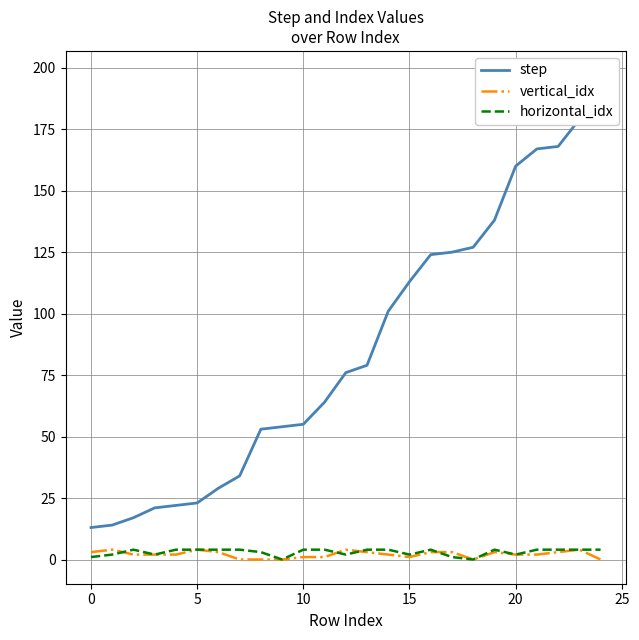

How many data points in horizontal_idx are less than 4?

10